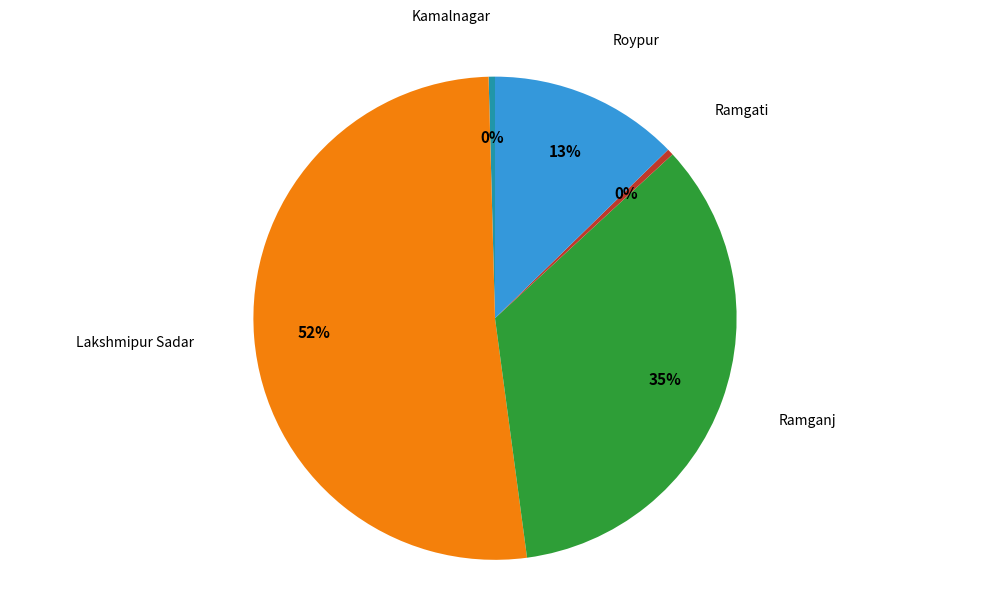

To the nearest percent, what is the combined percentage of Ramganj and Ramgati?

35%